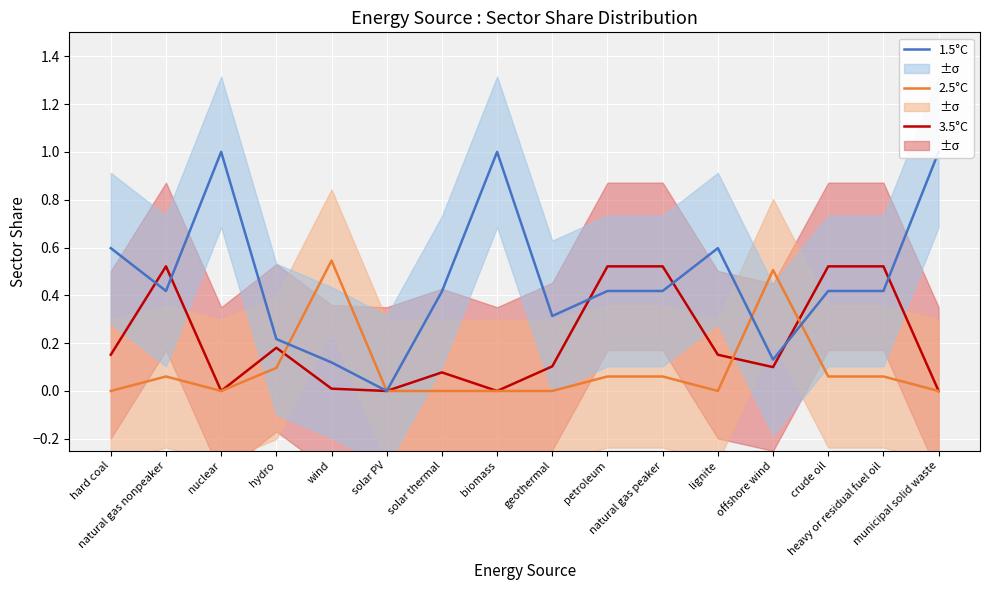

What is the difference between the second highest and second lowest values in the 3.5°C series?

0.5